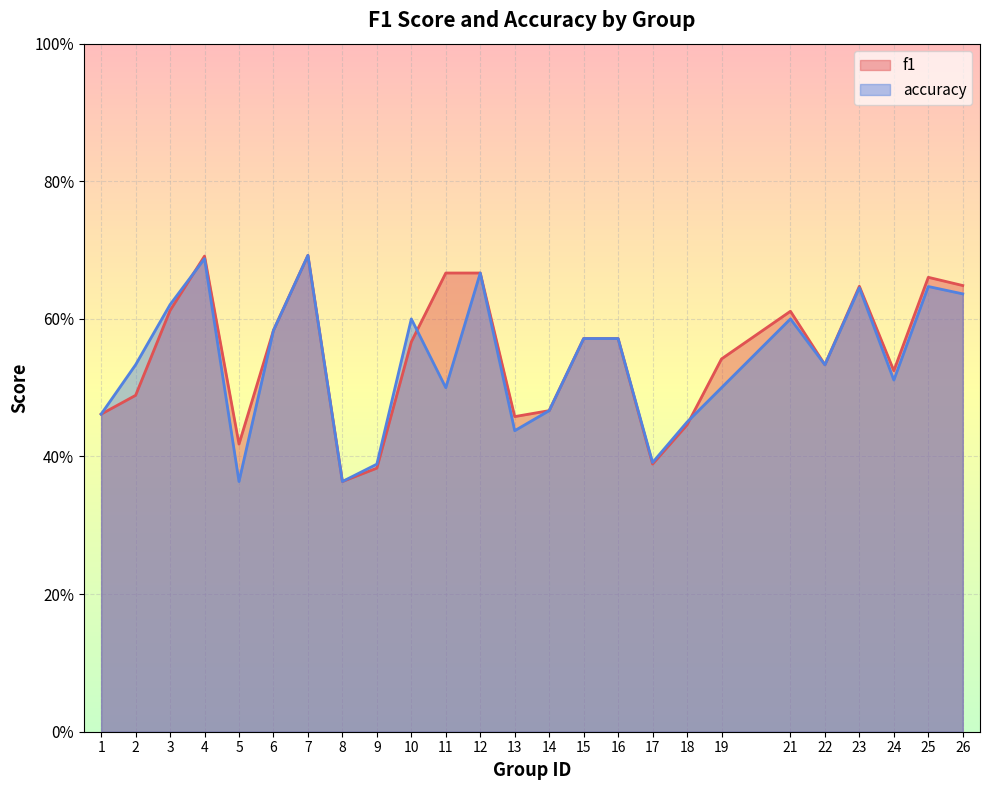

What is the sum of all accuracy values?

13.4